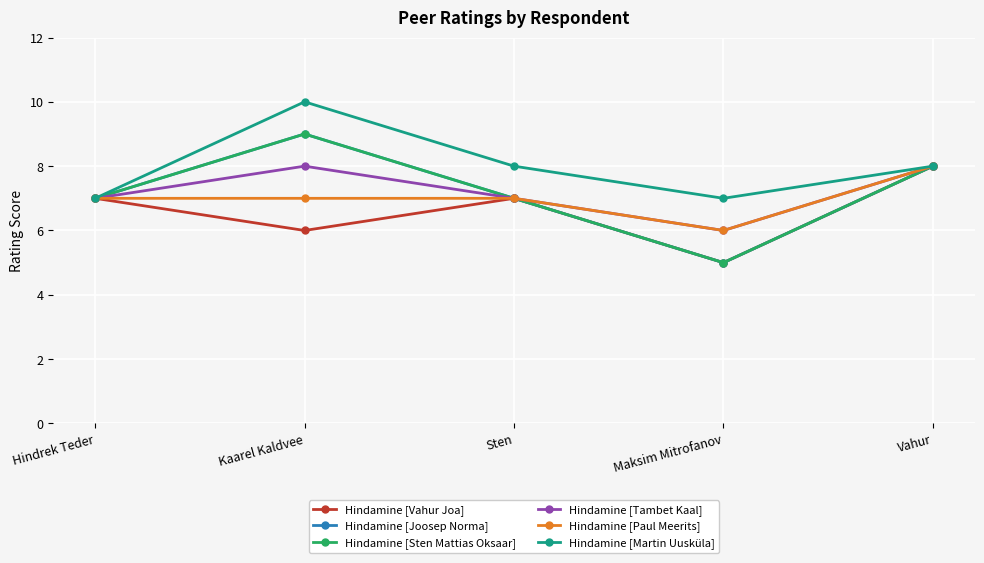

How many Hindamine [Martin Uusküla] values are between 7 and 8?

4